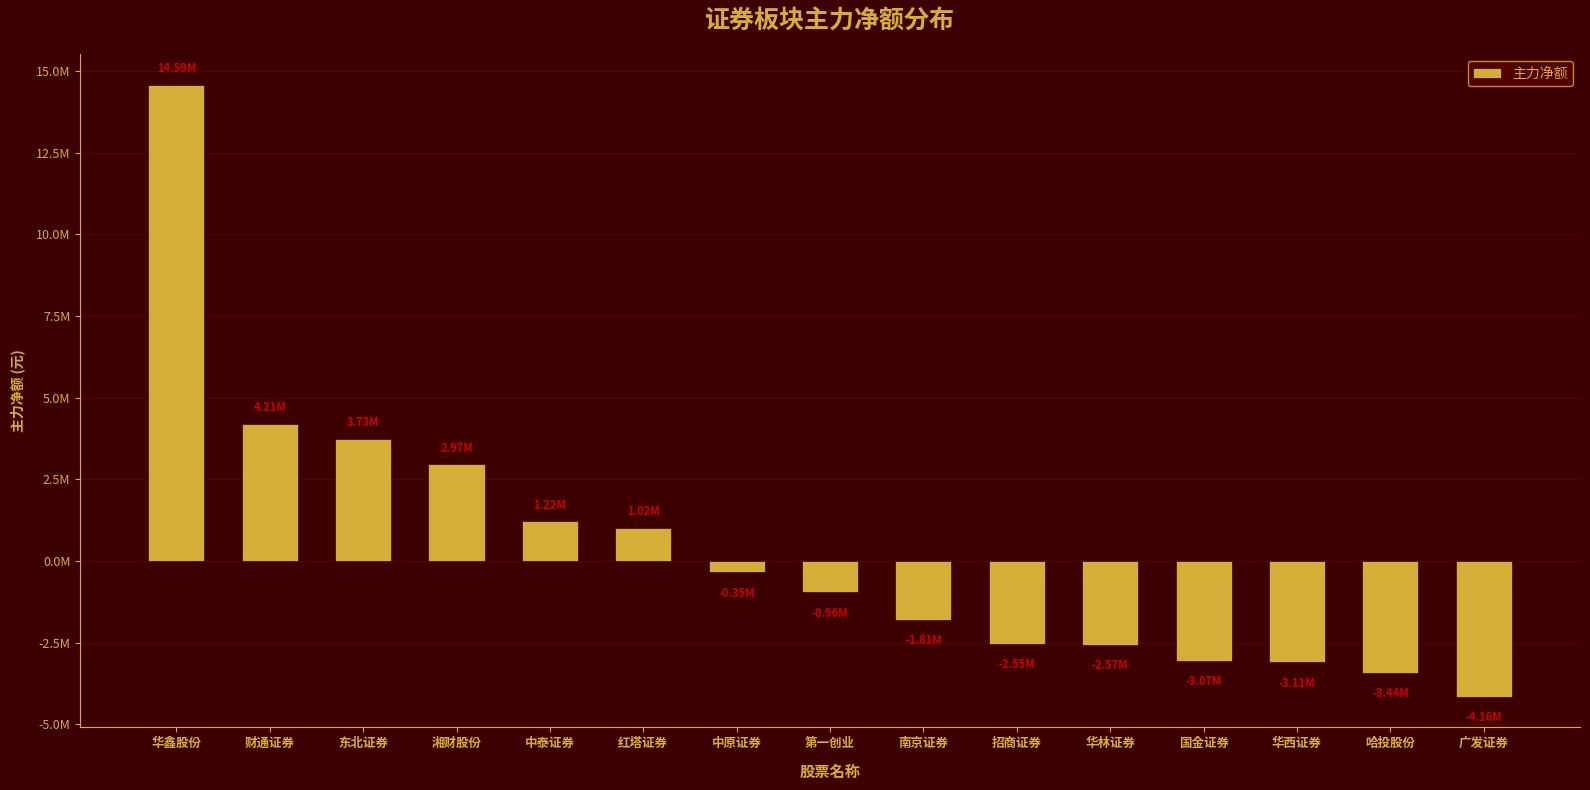

Does the chart contain any negative values?

Yes